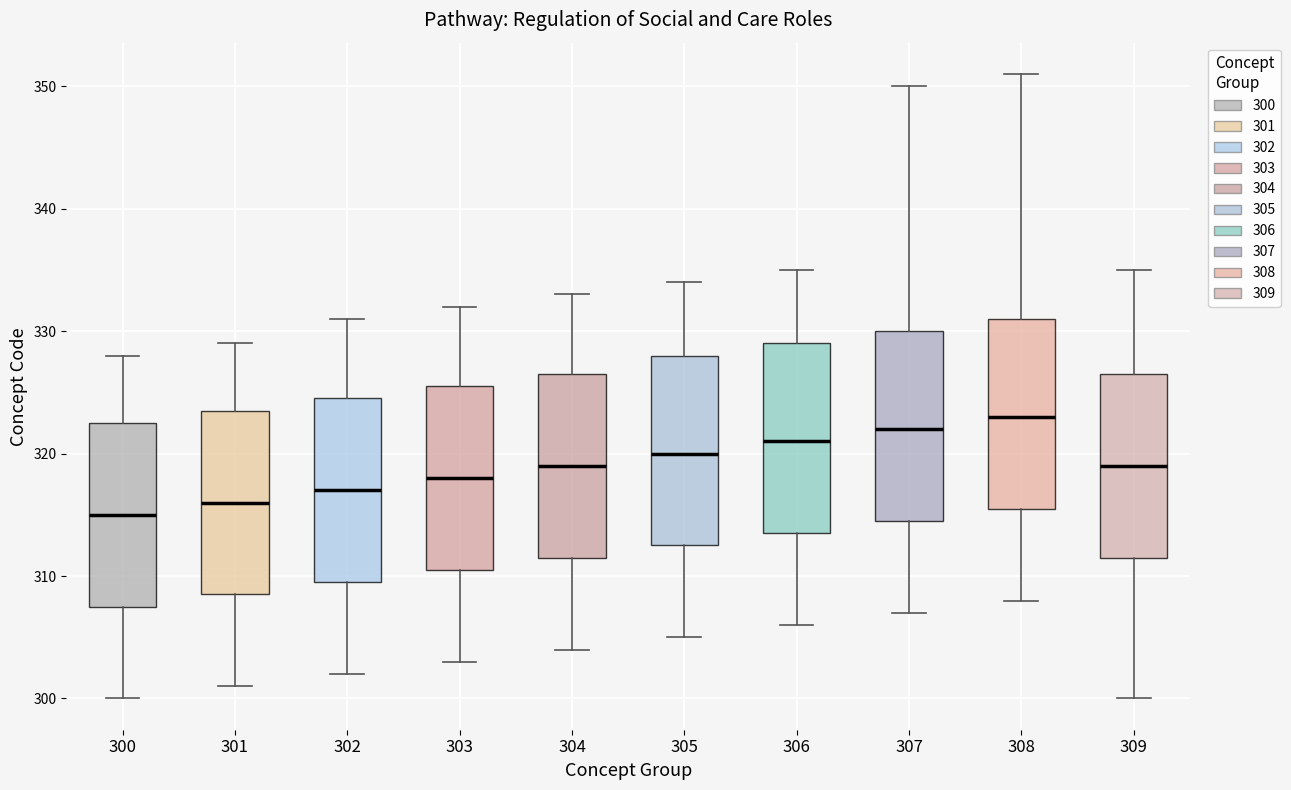

Reading left to right, transcribe this box plot: for each box, give where its median line is, the range the box spans, and where its two whiskers end, as read against the y-axis. The values are not printed on the chart, so give them approximately, as read against the axis.

300: median 315, box 308 to 323, whiskers 300 to 328
301: median 316, box 309 to 324, whiskers 301 to 329
302: median 317, box 310 to 325, whiskers 302 to 331
303: median 318, box 311 to 326, whiskers 303 to 332
304: median 319, box 312 to 327, whiskers 304 to 333
305: median 320, box 313 to 328, whiskers 305 to 334
306: median 321, box 314 to 329, whiskers 306 to 335
307: median 322, box 315 to 330, whiskers 307 to 350
308: median 323, box 316 to 331, whiskers 308 to 351
309: median 319, box 312 to 327, whiskers 300 to 335